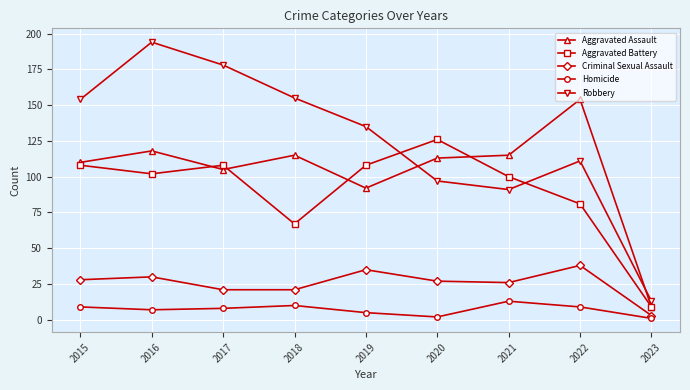

True or false: Homicide has more than 0 interior local peaks.

True